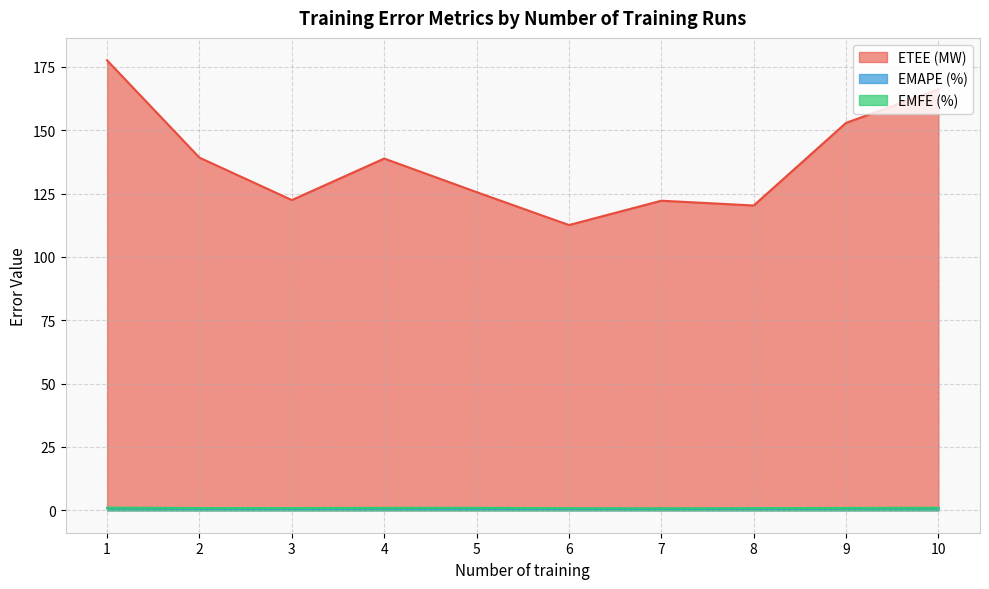

True or false: EMFE (%) has more than 1 interior local peaks.

False